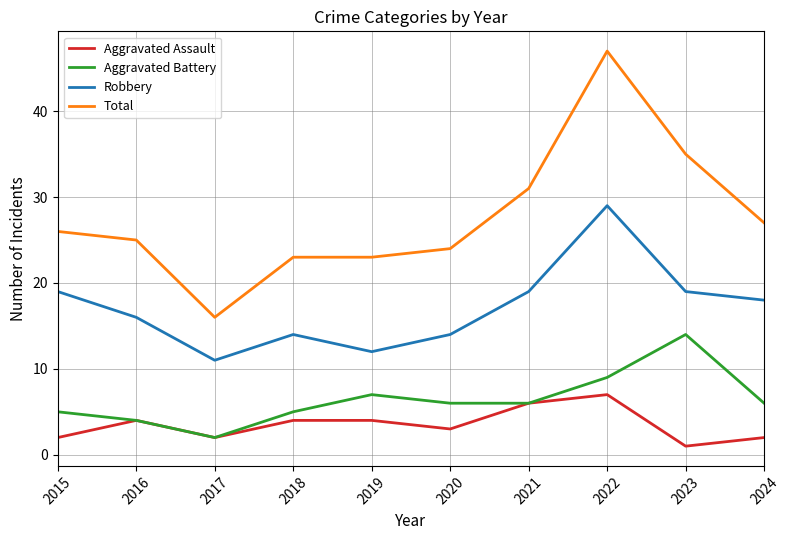

At how many categories does at least one series exceed 34?

2